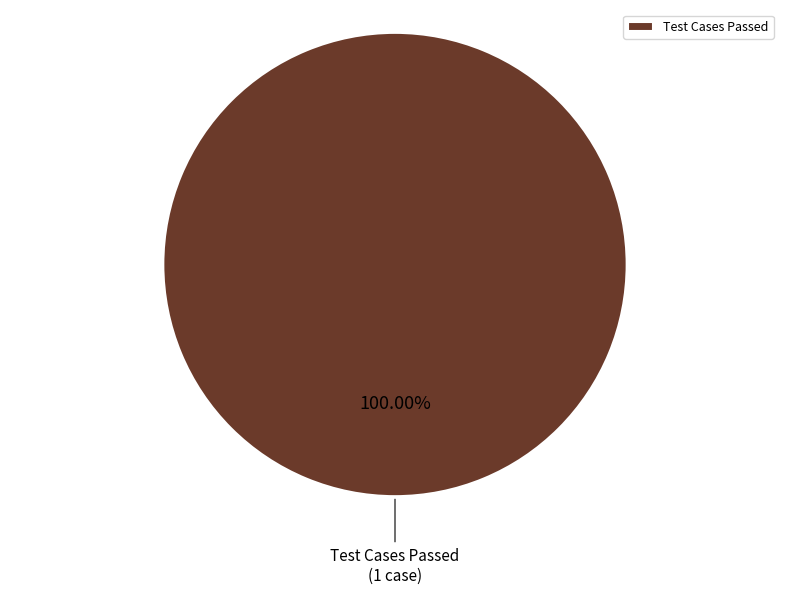

Rank the categories by value from lowest to highest.

Test Cases Passed